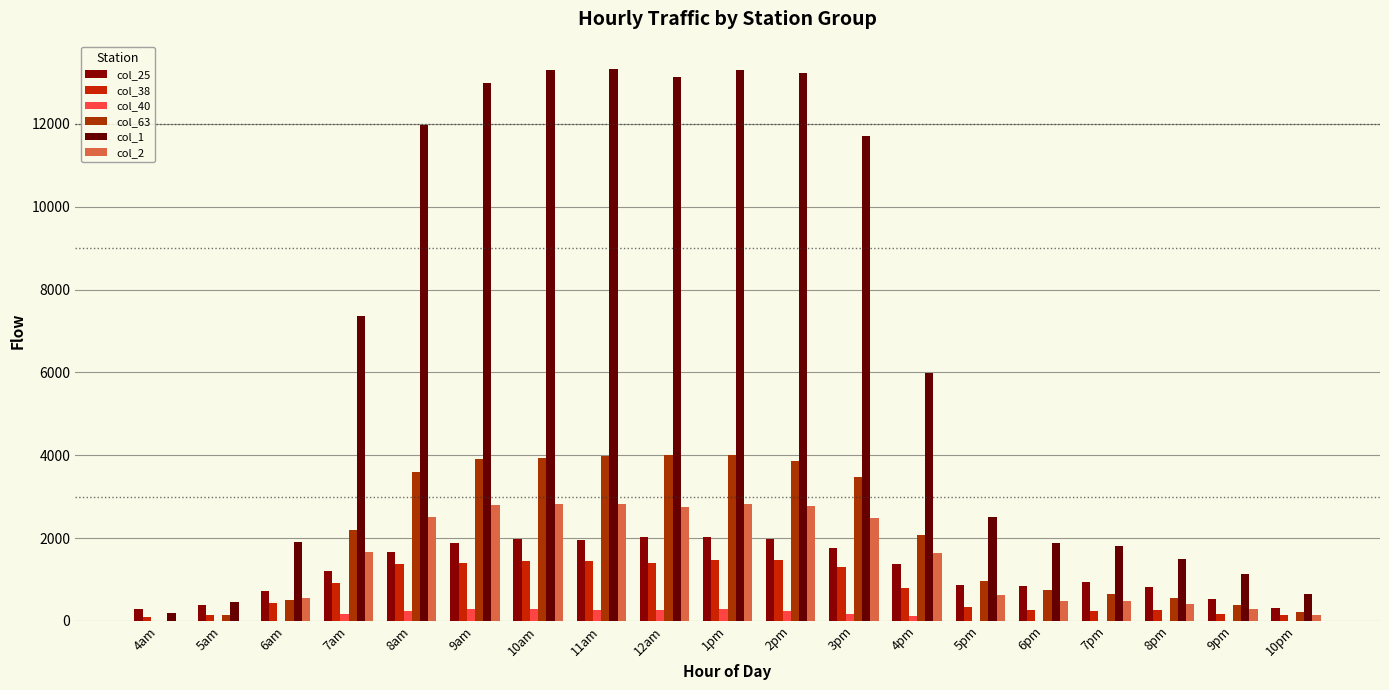

True or false: col_2 has a value of -1554.6 at 4am.

False